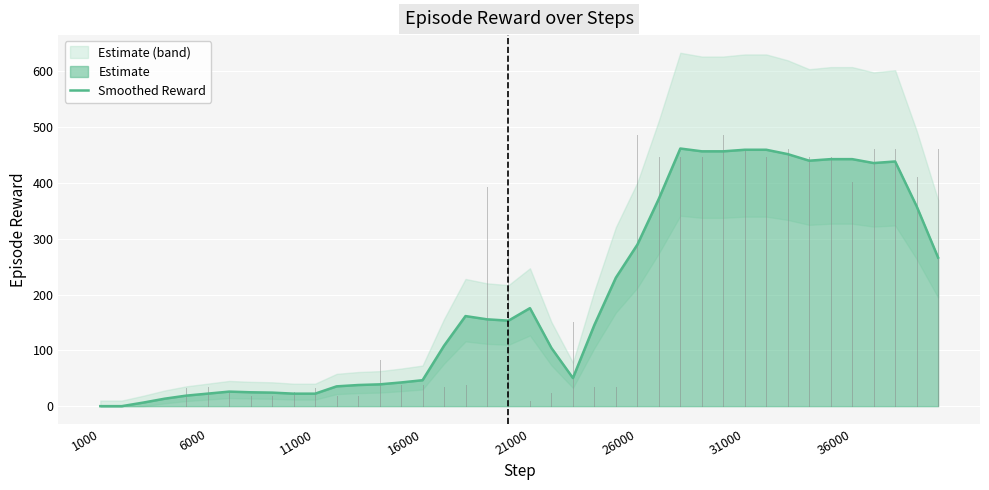

What is the value of the 11th point from the left?

22.4